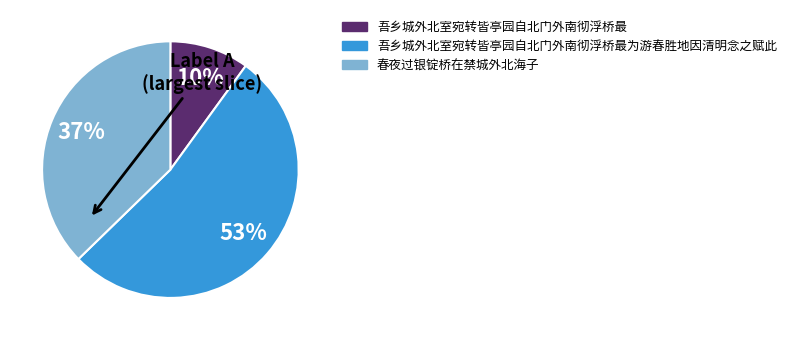

Is there any slice that represents more than half of the pie?

Yes